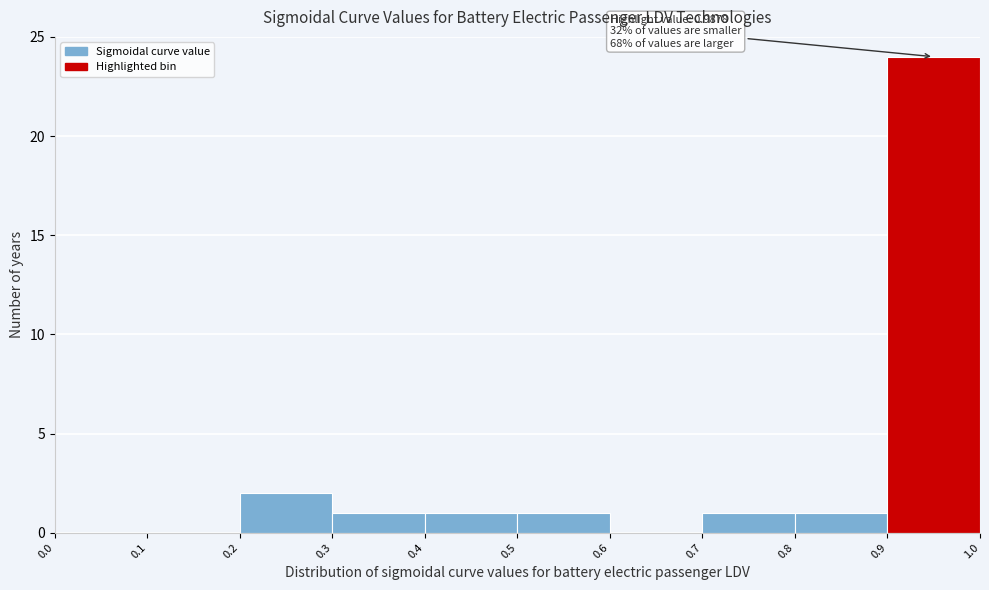

Over which range of the x-axis is the bar tallest?

0.9 to 1.0